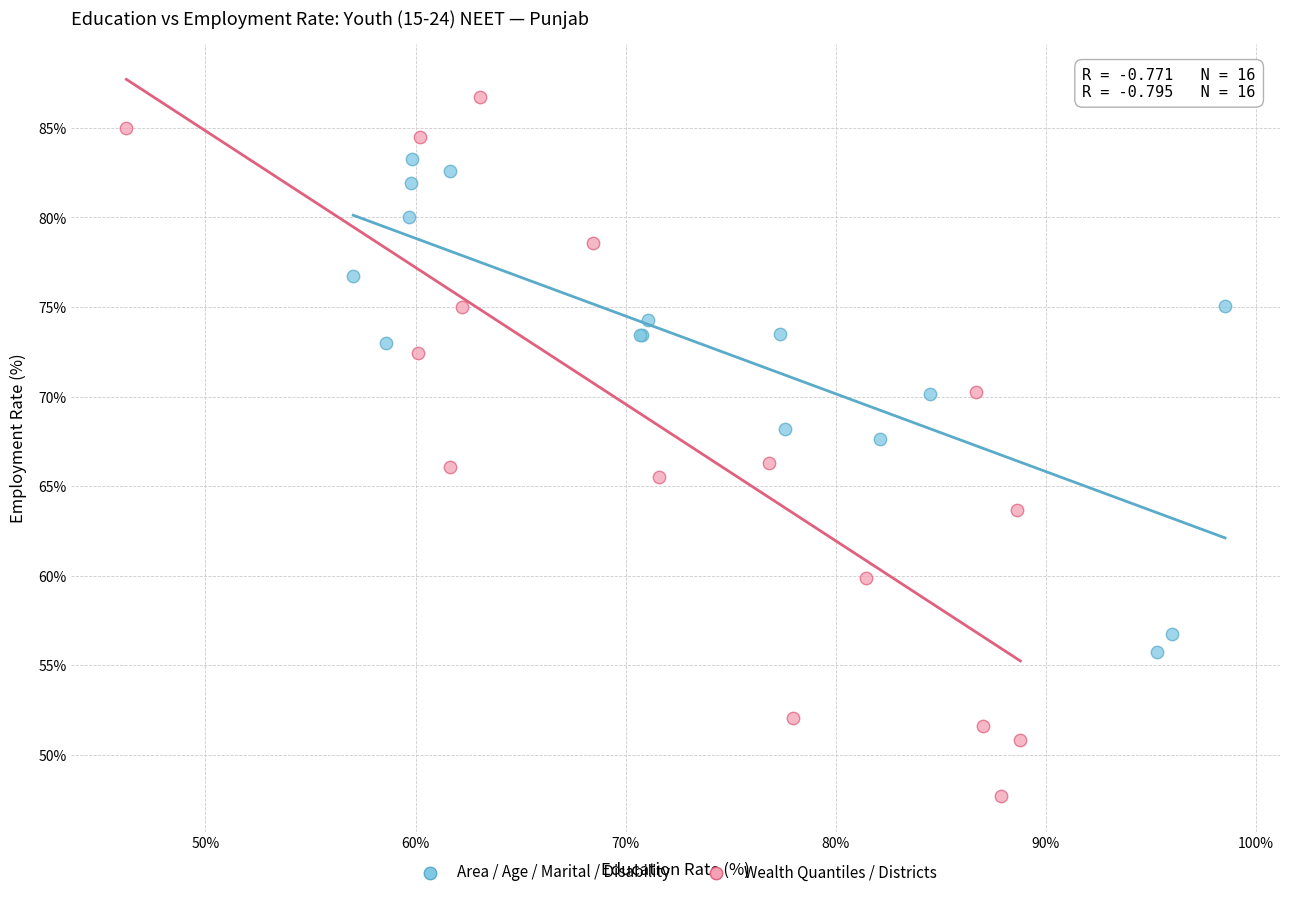

Which series reaches the maximum Y coordinate?

Wealth Quantiles / Districts